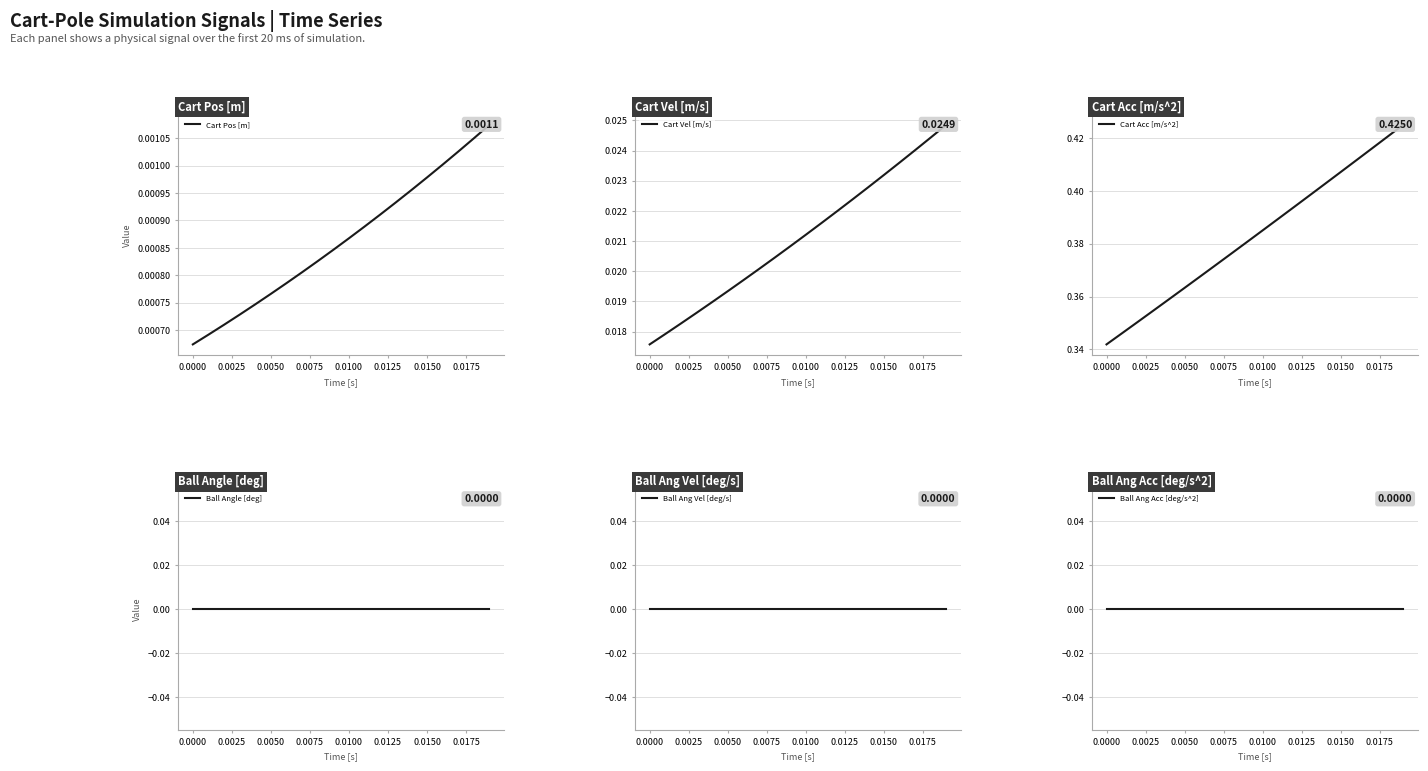

What is the approximate value of Cart Acc [m/s^2] at 0.0075?

0.4